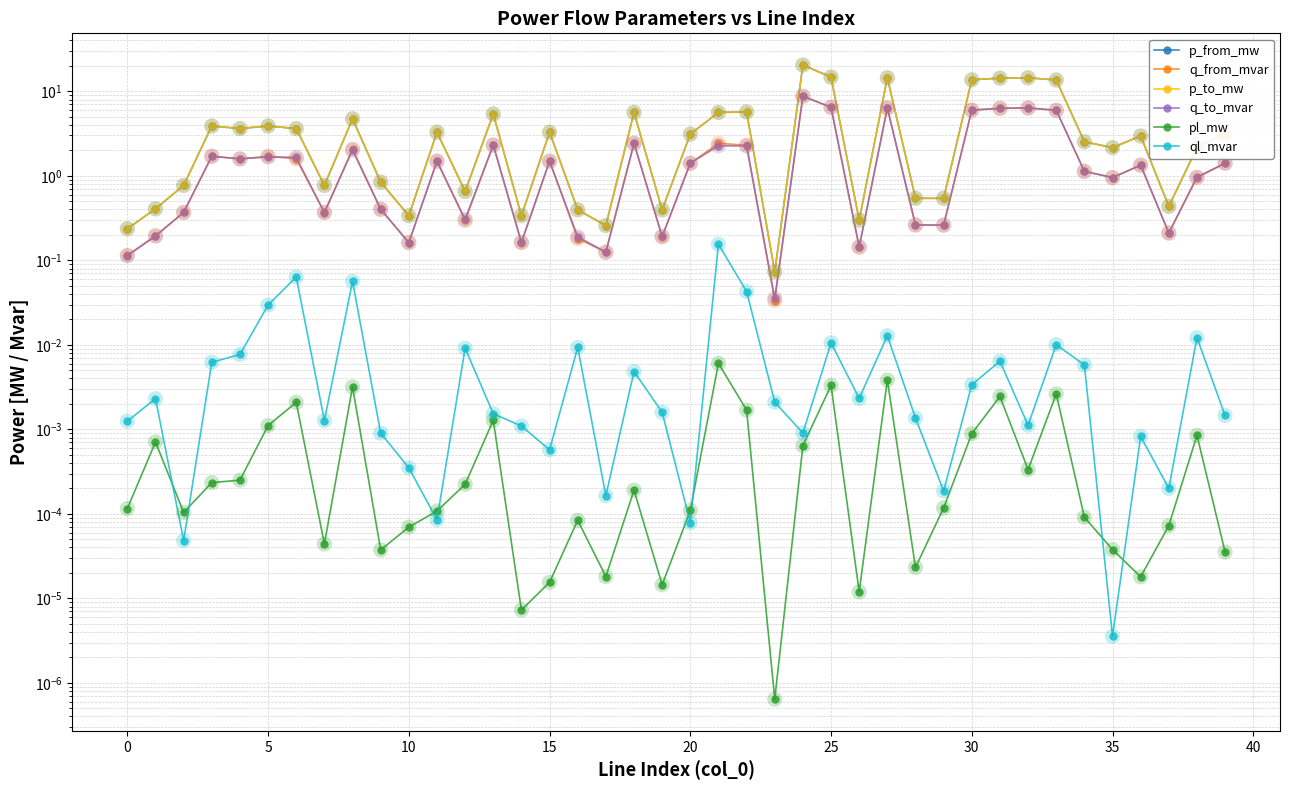

Which series reaches the minimum Y coordinate?

pl_mw